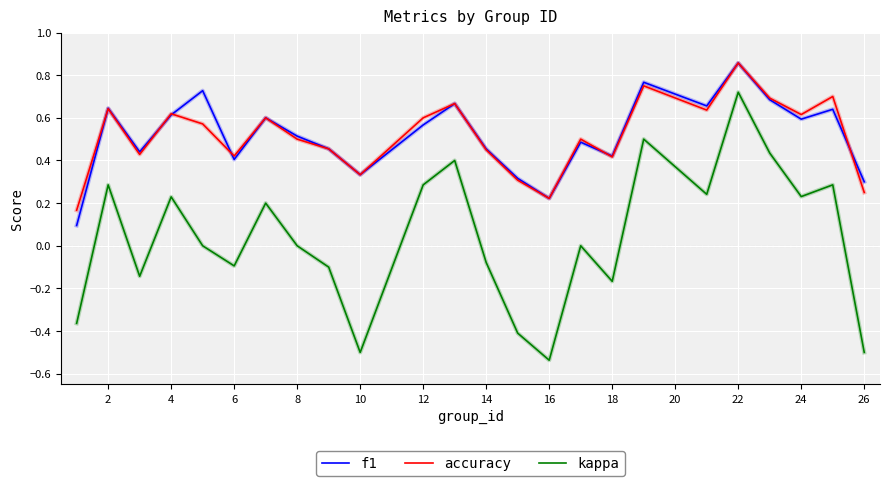

Which series has the largest range (max minus min)?

kappa